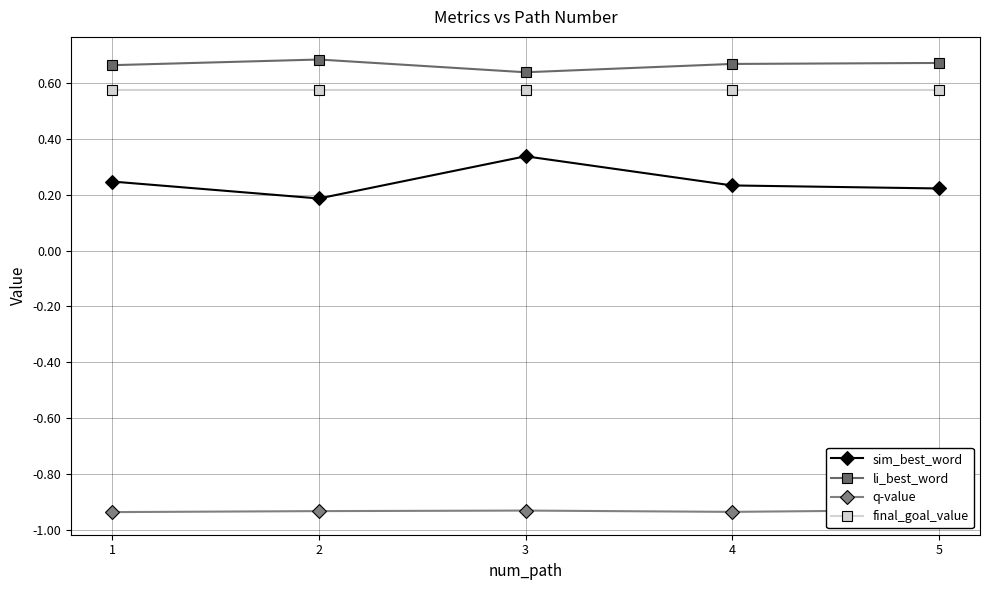

List the labels in order of q-value value, smallest first.

1, 4, 2, 3, 5